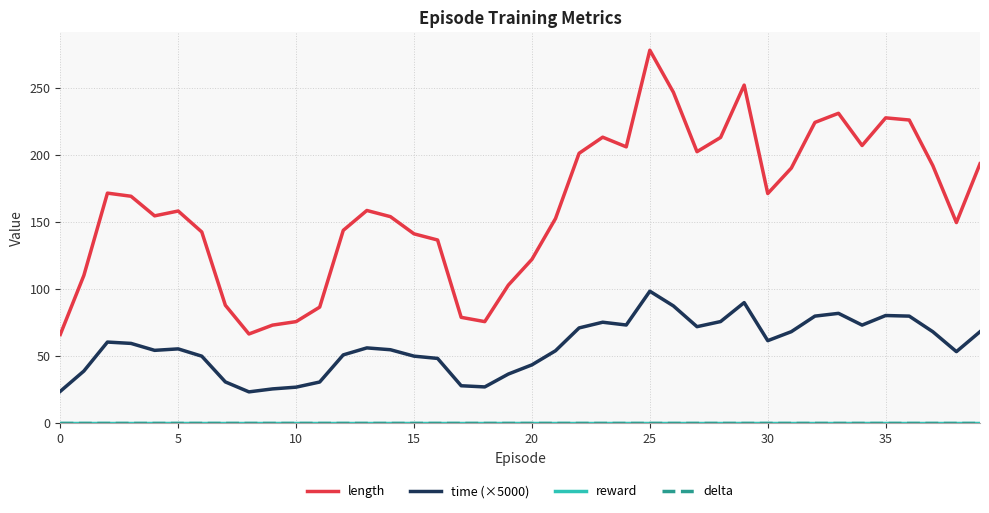

What is the highest value of the time (×5000) series?

98.3